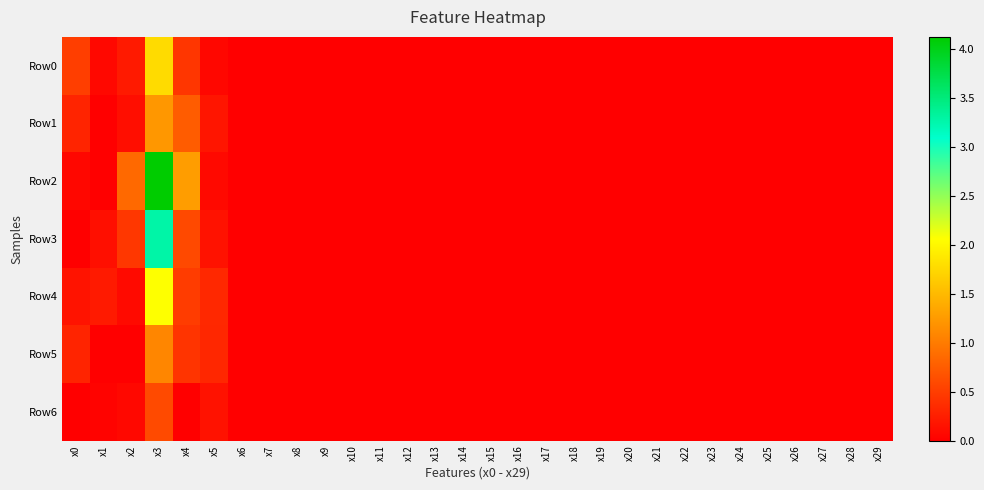

Between x17 and x18, which is larger?

x17